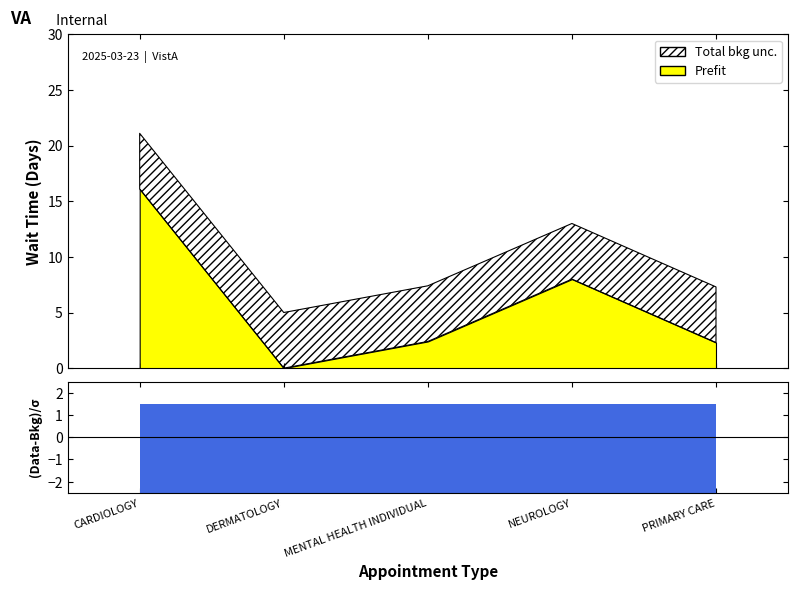

What position from the left is PRIMARY CARE?

5